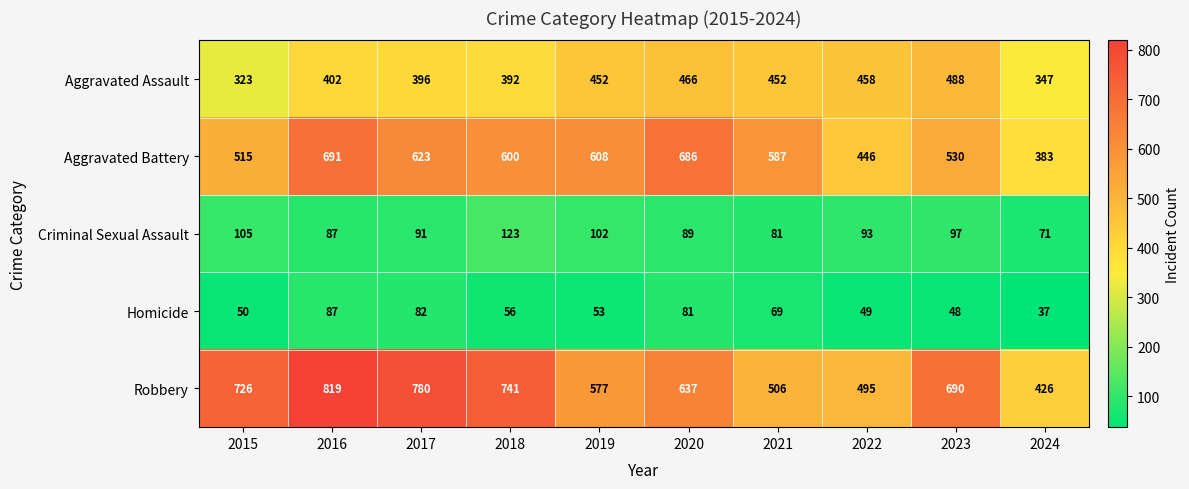

Read the Aggravated Assault value at 2016, to the nearest 10.

400